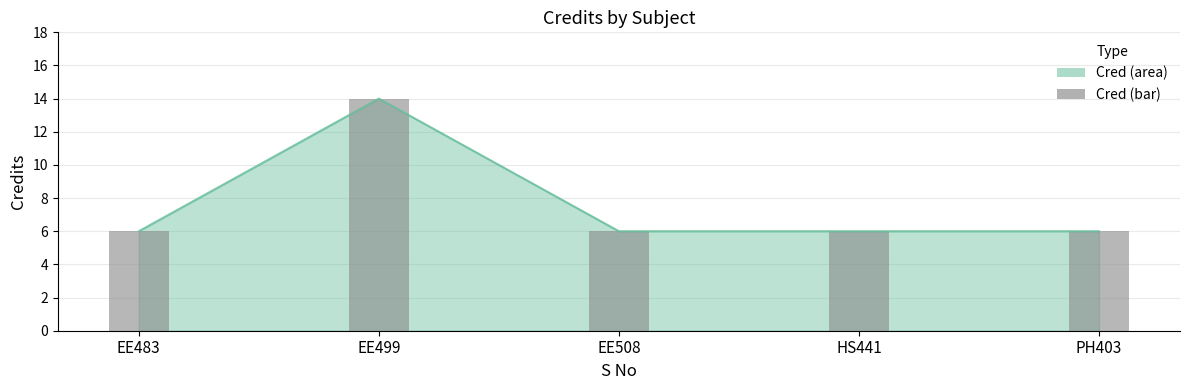

Where is the data nearest to the value 10?

EE483